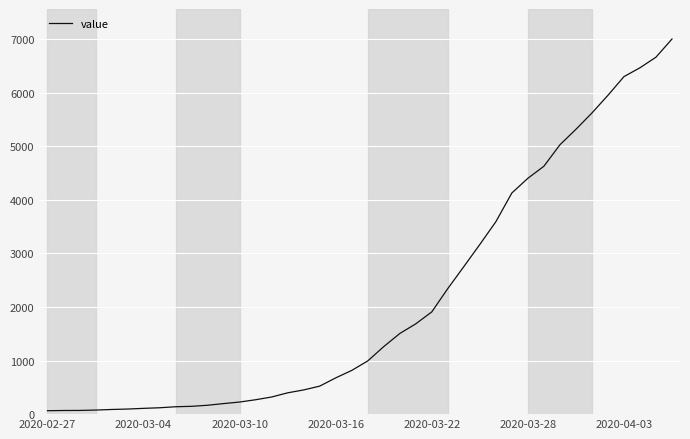

What is the difference between the maximum and minimum values?

6939